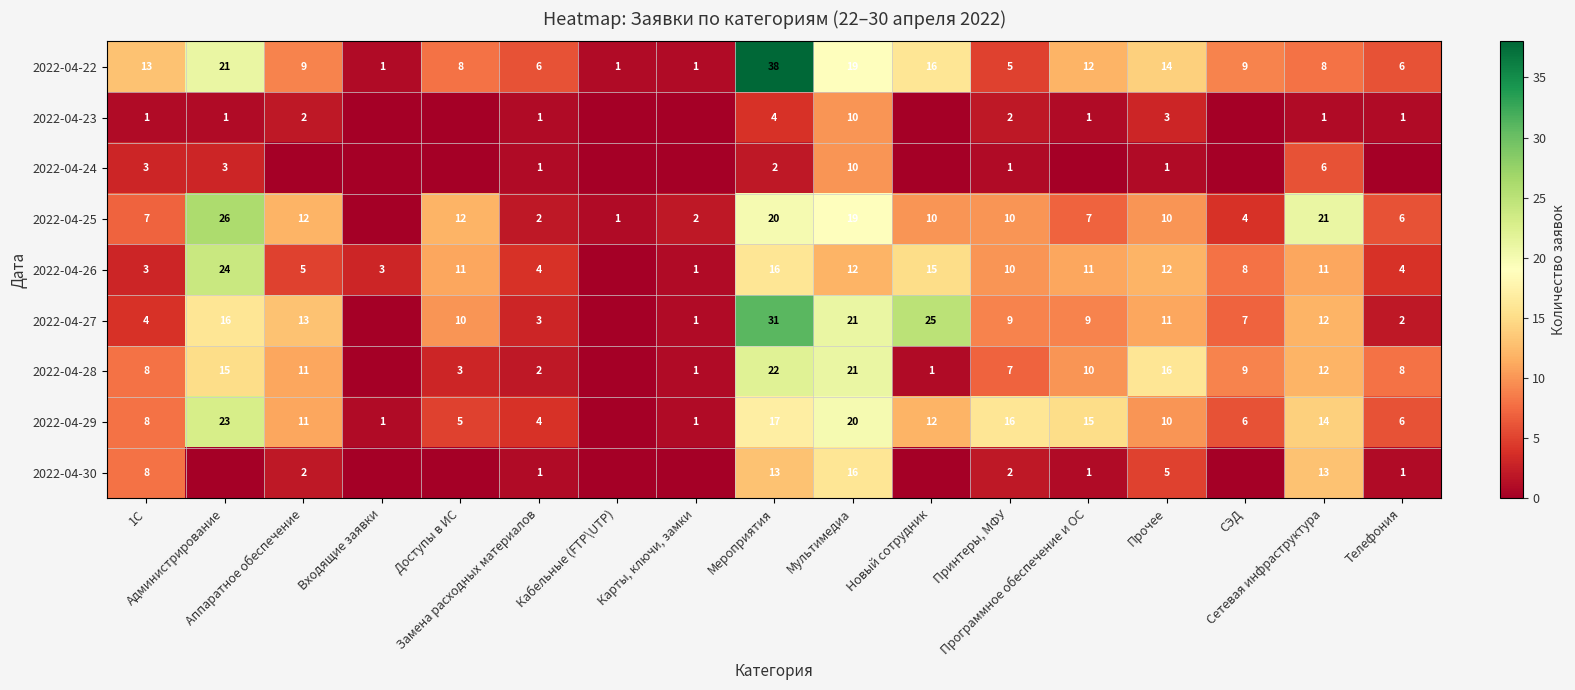

What is the maximum value for 2022-04-23?

10